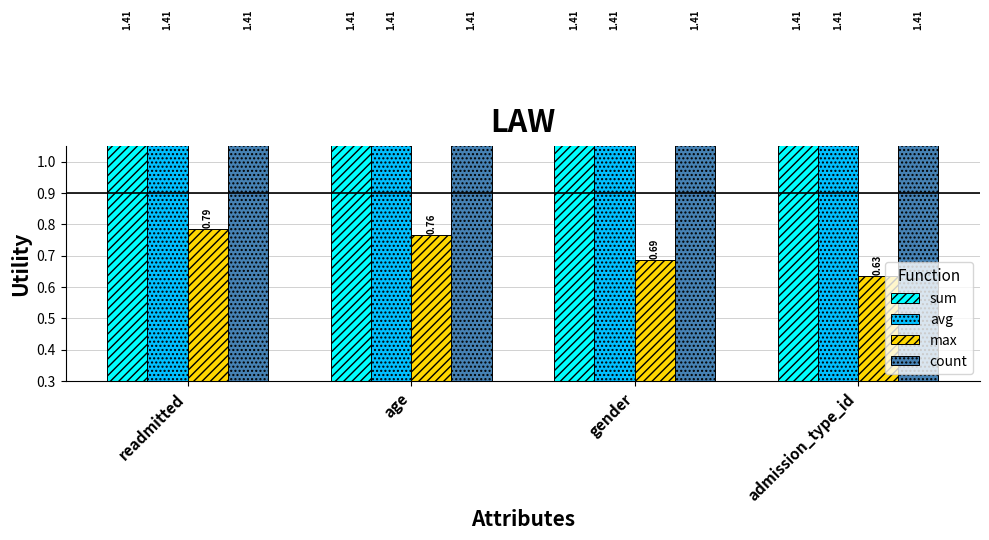

Where is count nearest to the value 1?

readmitted